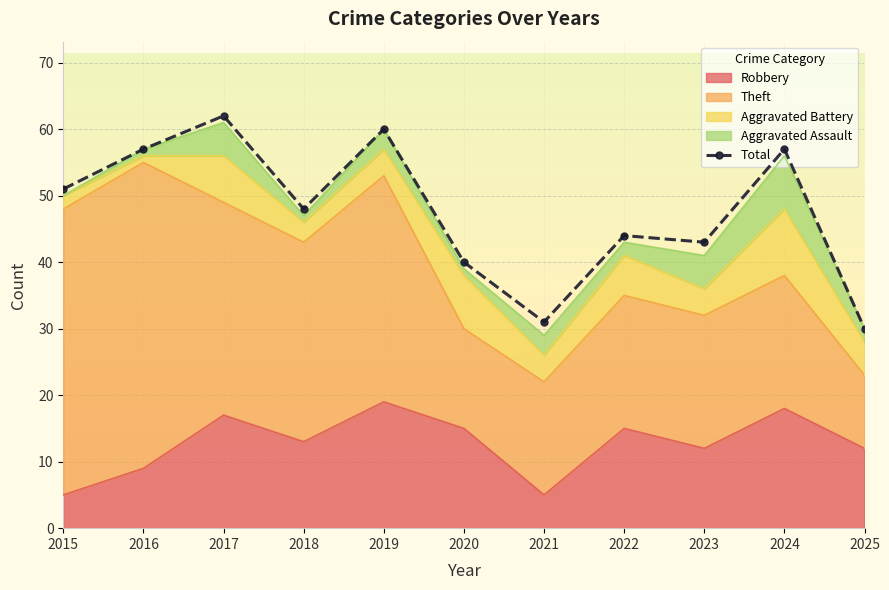

Where does the data first go above 48?

2015